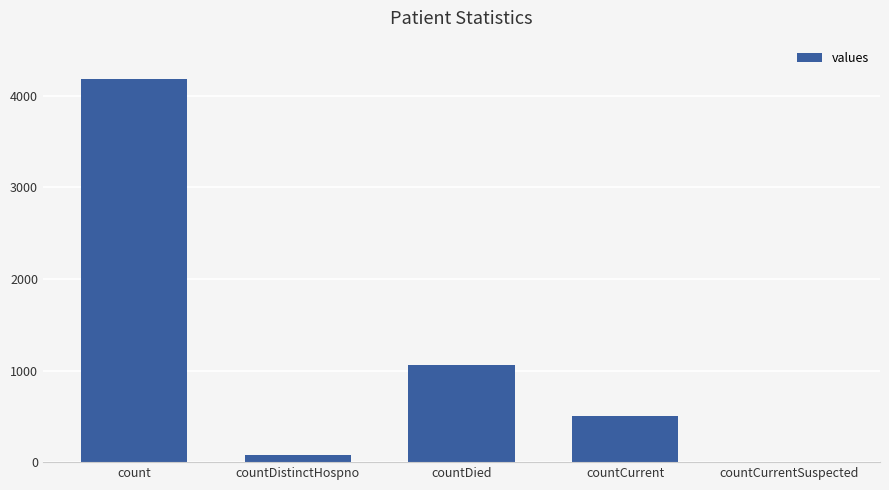

What is the difference between the values at countCurrent and countDied?

562